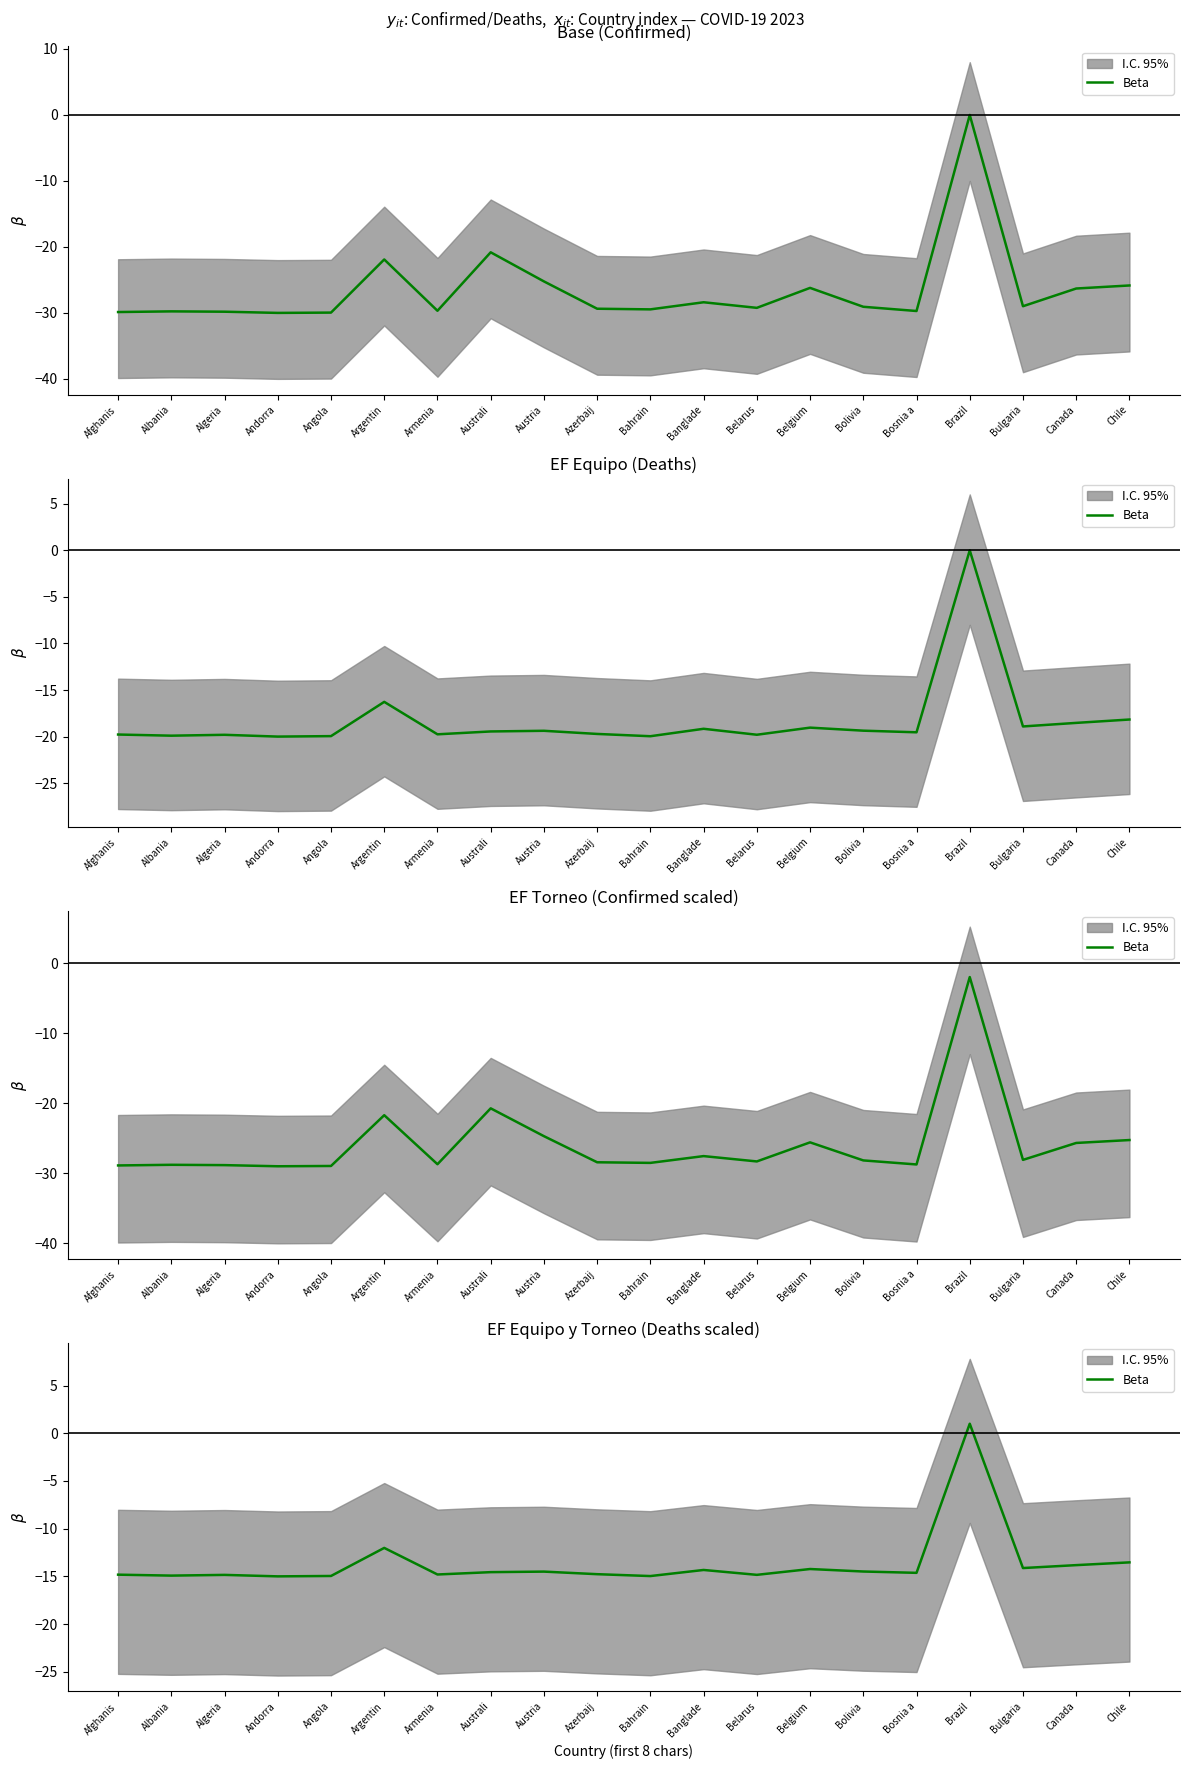

Where is the first local minimum?

Albania